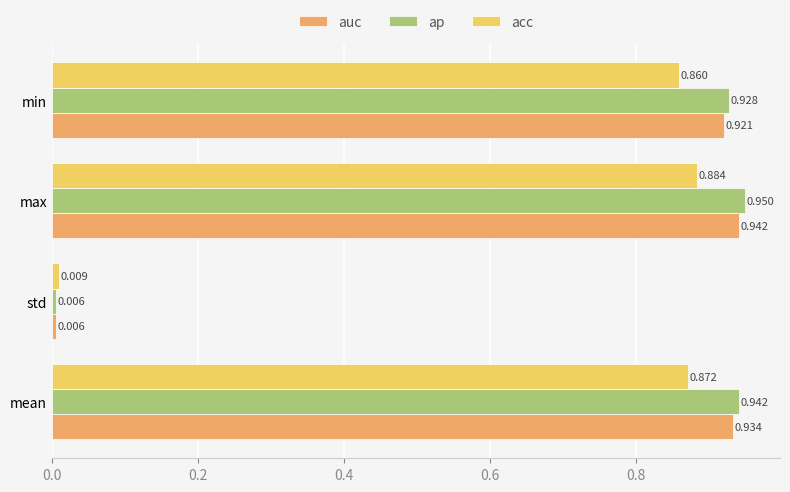

At which label does acc reach its minimum?

std